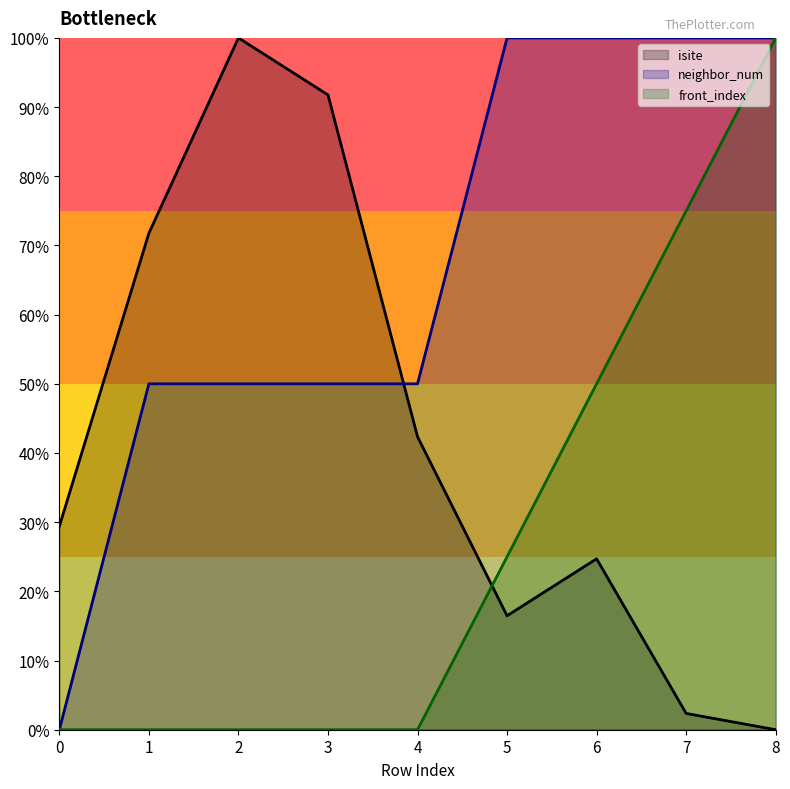

Read the front_index value at 6.

50.0